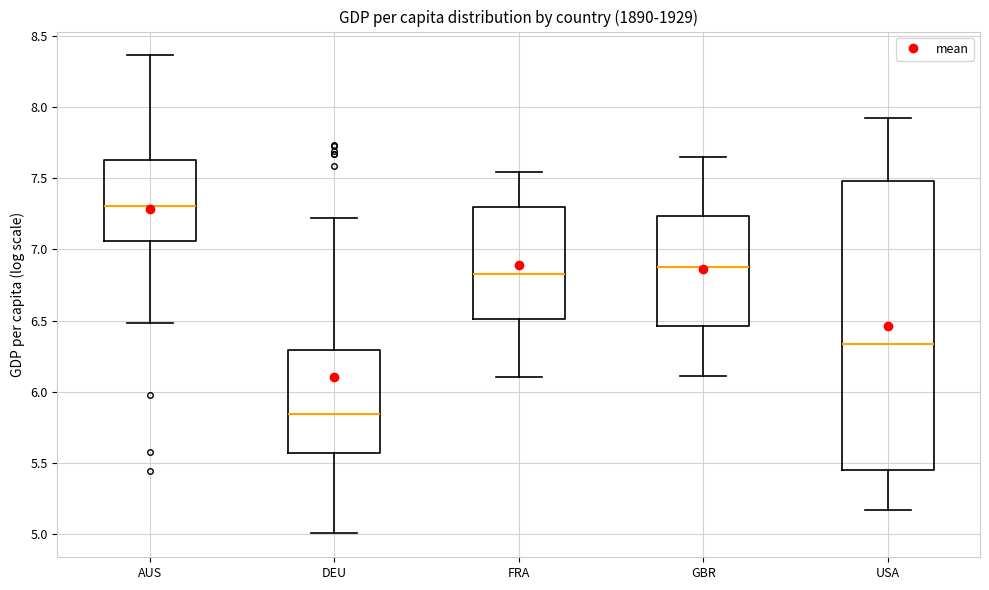

Where is the upper edge of the box for GBR on the y-axis? The values are not printed on the chart, so give them approximately, as read against the axis.

7.25